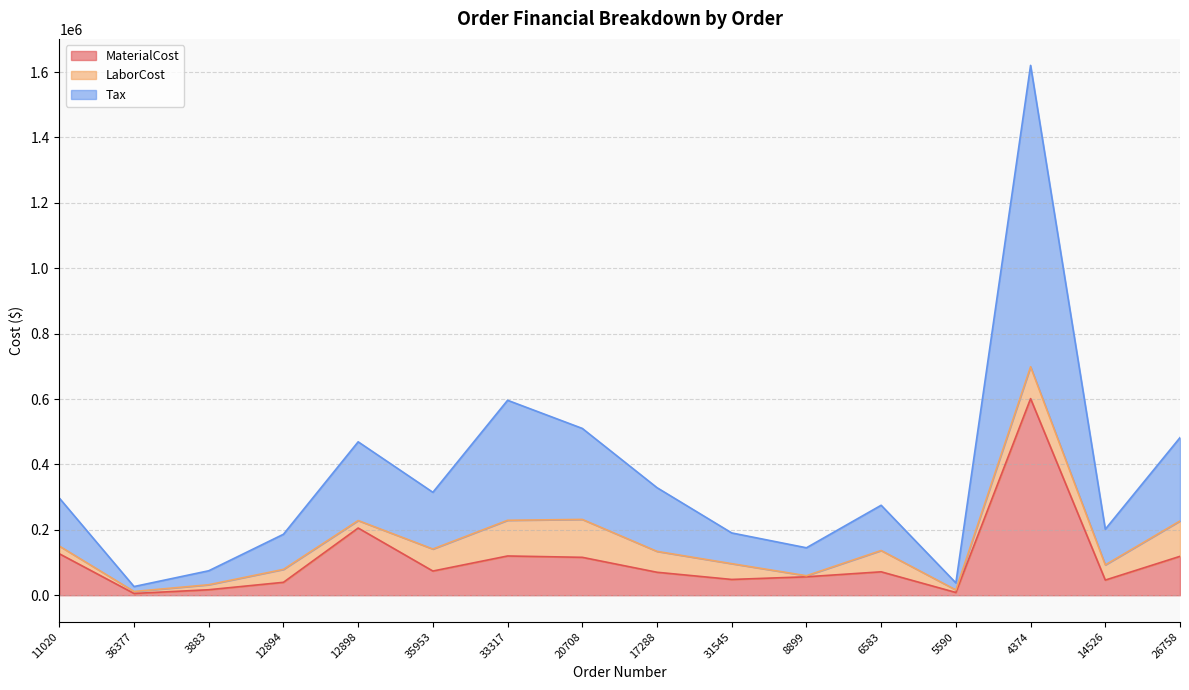

Does the chart have visible grid lines?

Yes